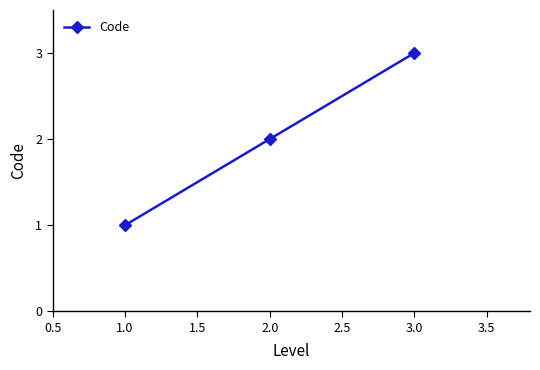

At which label is the value closest to 2?

2.0